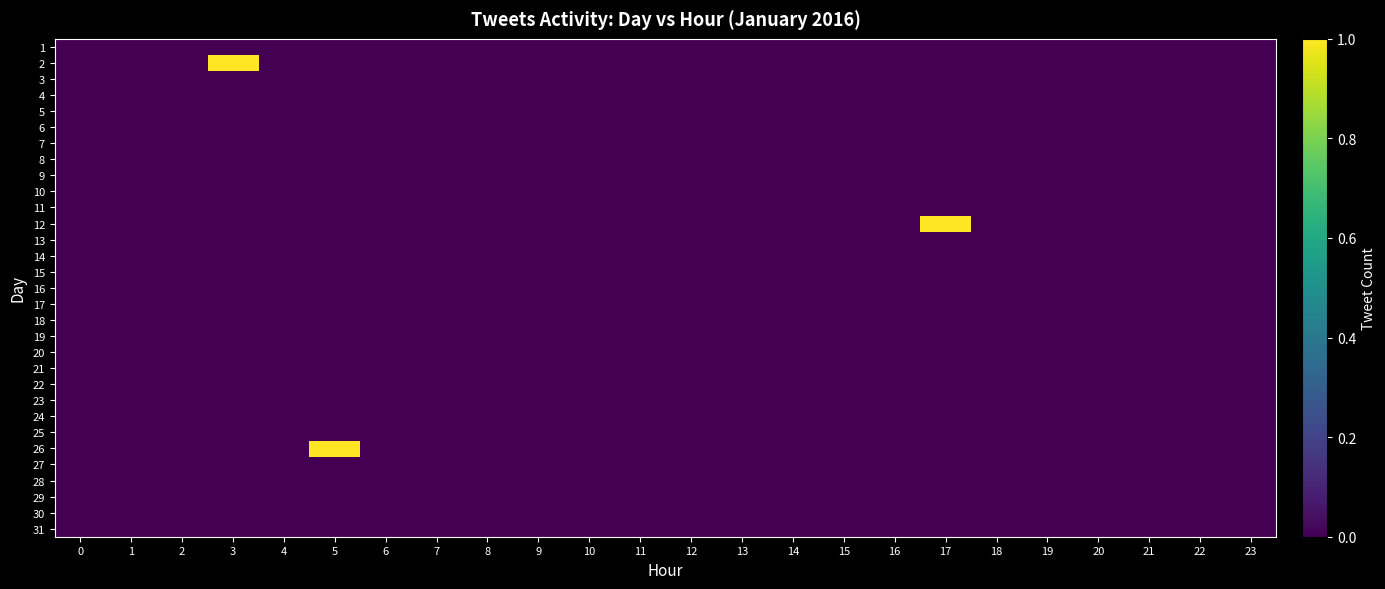

Reading left to right, what are all the values shown in this chart?

1: 0=0	1=0	2=0	3=0	4=0	5=0	6=0	7=0	8=0	9=0	10=0	11=0	12=0	13=0	14=0	15=0	16=0	17=0	18=0	19=0	20=0	21=0	22=0	23=0
2: 0=0	1=0	2=0	3=1	4=0	5=0	6=0	7=0	8=0	9=0	10=0	11=0	12=0	13=0	14=0	15=0	16=0	17=0	18=0	19=0	20=0	21=0	22=0	23=0
3: 0=0	1=0	2=0	3=0	4=0	5=0	6=0	7=0	8=0	9=0	10=0	11=0	12=0	13=0	14=0	15=0	16=0	17=0	18=0	19=0	20=0	21=0	22=0	23=0
4: 0=0	1=0	2=0	3=0	4=0	5=0	6=0	7=0	8=0	9=0	10=0	11=0	12=0	13=0	14=0	15=0	16=0	17=0	18=0	19=0	20=0	21=0	22=0	23=0
5: 0=0	1=0	2=0	3=0	4=0	5=0	6=0	7=0	8=0	9=0	10=0	11=0	12=0	13=0	14=0	15=0	16=0	17=0	18=0	19=0	20=0	21=0	22=0	23=0
6: 0=0	1=0	2=0	3=0	4=0	5=0	6=0	7=0	8=0	9=0	10=0	11=0	12=0	13=0	14=0	15=0	16=0	17=0	18=0	19=0	20=0	21=0	22=0	23=0
7: 0=0	1=0	2=0	3=0	4=0	5=0	6=0	7=0	8=0	9=0	10=0	11=0	12=0	13=0	14=0	15=0	16=0	17=0	18=0	19=0	20=0	21=0	22=0	23=0
8: 0=0	1=0	2=0	3=0	4=0	5=0	6=0	7=0	8=0	9=0	10=0	11=0	12=0	13=0	14=0	15=0	16=0	17=0	18=0	19=0	20=0	21=0	22=0	23=0
9: 0=0	1=0	2=0	3=0	4=0	5=0	6=0	7=0	8=0	9=0	10=0	11=0	12=0	13=0	14=0	15=0	16=0	17=0	18=0	19=0	20=0	21=0	22=0	23=0
10: 0=0	1=0	2=0	3=0	4=0	5=0	6=0	7=0	8=0	9=0	10=0	11=0	12=0	13=0	14=0	15=0	16=0	17=0	18=0	19=0	20=0	21=0	22=0	23=0
11: 0=0	1=0	2=0	3=0	4=0	5=0	6=0	7=0	8=0	9=0	10=0	11=0	12=0	13=0	14=0	15=0	16=0	17=0	18=0	19=0	20=0	21=0	22=0	23=0
12: 0=0	1=0	2=0	3=0	4=0	5=0	6=0	7=0	8=0	9=0	10=0	11=0	12=0	13=0	14=0	15=0	16=0	17=1	18=0	19=0	20=0	21=0	22=0	23=0
13: 0=0	1=0	2=0	3=0	4=0	5=0	6=0	7=0	8=0	9=0	10=0	11=0	12=0	13=0	14=0	15=0	16=0	17=0	18=0	19=0	20=0	21=0	22=0	23=0
14: 0=0	1=0	2=0	3=0	4=0	5=0	6=0	7=0	8=0	9=0	10=0	11=0	12=0	13=0	14=0	15=0	16=0	17=0	18=0	19=0	20=0	21=0	22=0	23=0
15: 0=0	1=0	2=0	3=0	4=0	5=0	6=0	7=0	8=0	9=0	10=0	11=0	12=0	13=0	14=0	15=0	16=0	17=0	18=0	19=0	20=0	21=0	22=0	23=0
16: 0=0	1=0	2=0	3=0	4=0	5=0	6=0	7=0	8=0	9=0	10=0	11=0	12=0	13=0	14=0	15=0	16=0	17=0	18=0	19=0	20=0	21=0	22=0	23=0
17: 0=0	1=0	2=0	3=0	4=0	5=0	6=0	7=0	8=0	9=0	10=0	11=0	12=0	13=0	14=0	15=0	16=0	17=0	18=0	19=0	20=0	21=0	22=0	23=0
18: 0=0	1=0	2=0	3=0	4=0	5=0	6=0	7=0	8=0	9=0	10=0	11=0	12=0	13=0	14=0	15=0	16=0	17=0	18=0	19=0	20=0	21=0	22=0	23=0
19: 0=0	1=0	2=0	3=0	4=0	5=0	6=0	7=0	8=0	9=0	10=0	11=0	12=0	13=0	14=0	15=0	16=0	17=0	18=0	19=0	20=0	21=0	22=0	23=0
20: 0=0	1=0	2=0	3=0	4=0	5=0	6=0	7=0	8=0	9=0	10=0	11=0	12=0	13=0	14=0	15=0	16=0	17=0	18=0	19=0	20=0	21=0	22=0	23=0
21: 0=0	1=0	2=0	3=0	4=0	5=0	6=0	7=0	8=0	9=0	10=0	11=0	12=0	13=0	14=0	15=0	16=0	17=0	18=0	19=0	20=0	21=0	22=0	23=0
22: 0=0	1=0	2=0	3=0	4=0	5=0	6=0	7=0	8=0	9=0	10=0	11=0	12=0	13=0	14=0	15=0	16=0	17=0	18=0	19=0	20=0	21=0	22=0	23=0
23: 0=0	1=0	2=0	3=0	4=0	5=0	6=0	7=0	8=0	9=0	10=0	11=0	12=0	13=0	14=0	15=0	16=0	17=0	18=0	19=0	20=0	21=0	22=0	23=0
24: 0=0	1=0	2=0	3=0	4=0	5=0	6=0	7=0	8=0	9=0	10=0	11=0	12=0	13=0	14=0	15=0	16=0	17=0	18=0	19=0	20=0	21=0	22=0	23=0
25: 0=0	1=0	2=0	3=0	4=0	5=0	6=0	7=0	8=0	9=0	10=0	11=0	12=0	13=0	14=0	15=0	16=0	17=0	18=0	19=0	20=0	21=0	22=0	23=0
26: 0=0	1=0	2=0	3=0	4=0	5=1	6=0	7=0	8=0	9=0	10=0	11=0	12=0	13=0	14=0	15=0	16=0	17=0	18=0	19=0	20=0	21=0	22=0	23=0
27: 0=0	1=0	2=0	3=0	4=0	5=0	6=0	7=0	8=0	9=0	10=0	11=0	12=0	13=0	14=0	15=0	16=0	17=0	18=0	19=0	20=0	21=0	22=0	23=0
28: 0=0	1=0	2=0	3=0	4=0	5=0	6=0	7=0	8=0	9=0	10=0	11=0	12=0	13=0	14=0	15=0	16=0	17=0	18=0	19=0	20=0	21=0	22=0	23=0
29: 0=0	1=0	2=0	3=0	4=0	5=0	6=0	7=0	8=0	9=0	10=0	11=0	12=0	13=0	14=0	15=0	16=0	17=0	18=0	19=0	20=0	21=0	22=0	23=0
30: 0=0	1=0	2=0	3=0	4=0	5=0	6=0	7=0	8=0	9=0	10=0	11=0	12=0	13=0	14=0	15=0	16=0	17=0	18=0	19=0	20=0	21=0	22=0	23=0
31: 0=0	1=0	2=0	3=0	4=0	5=0	6=0	7=0	8=0	9=0	10=0	11=0	12=0	13=0	14=0	15=0	16=0	17=0	18=0	19=0	20=0	21=0	22=0	23=0